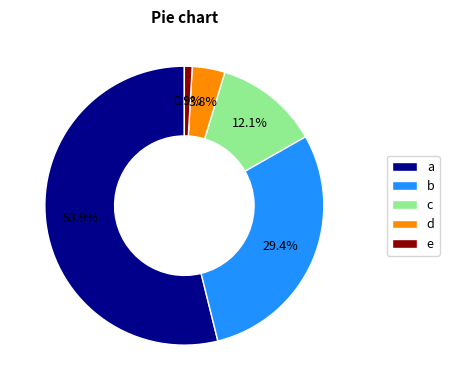

Is there a majority slice in this chart?

Yes